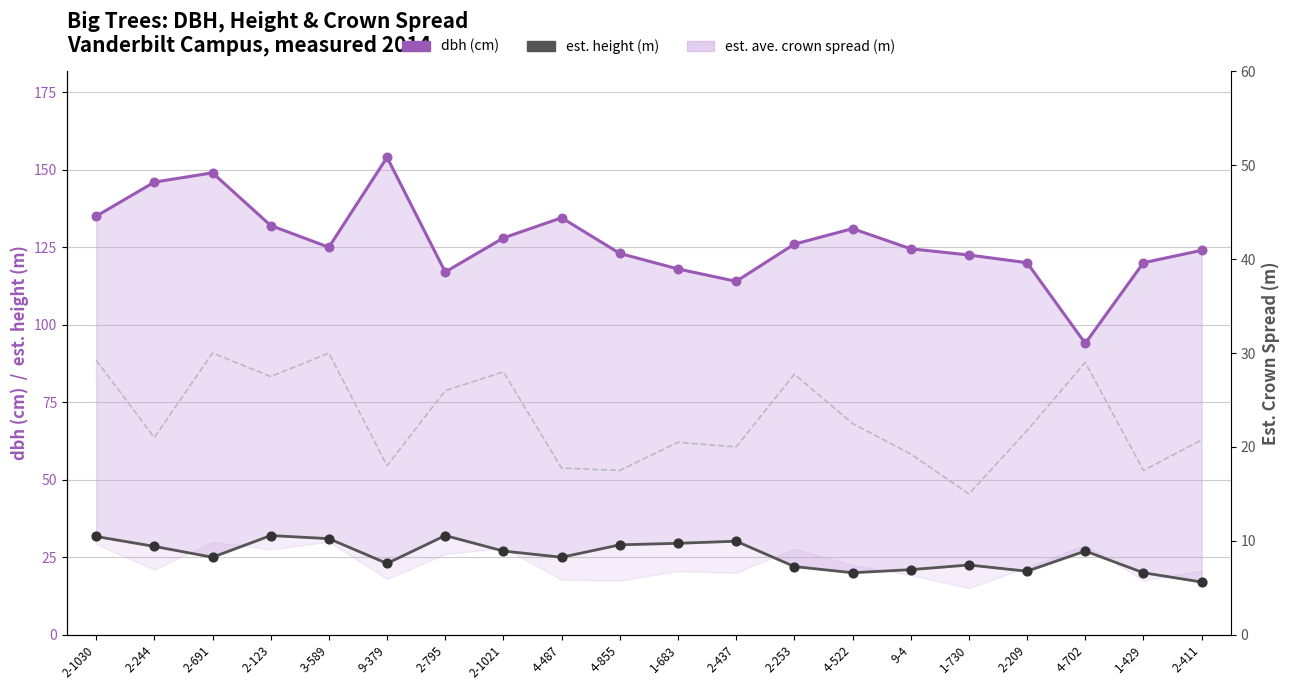

Which series has the widest spread of Y values?

dbh (cm)